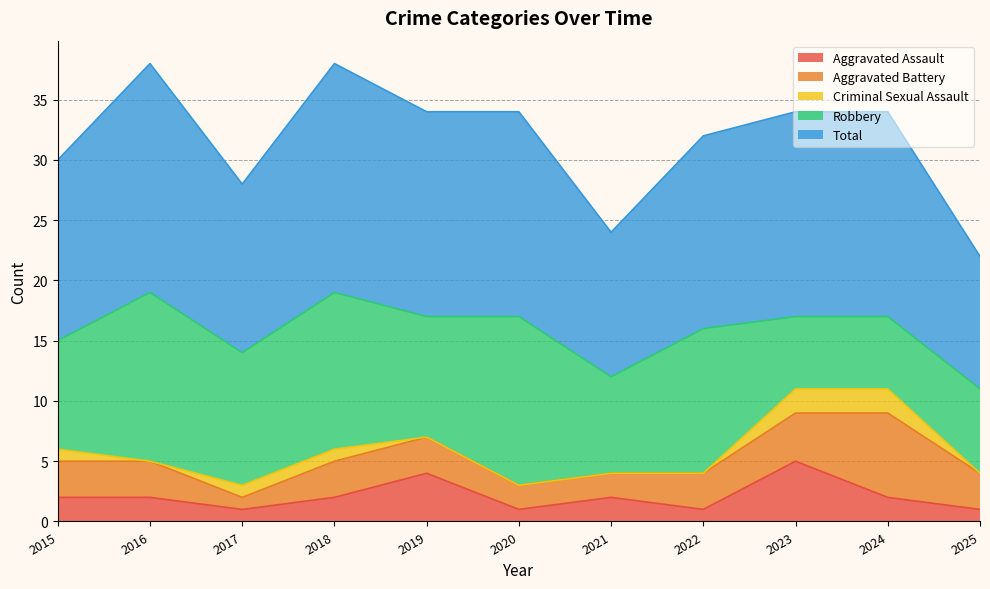

What is the sum of the Criminal Sexual Assault values at 2020 and 2023?

2